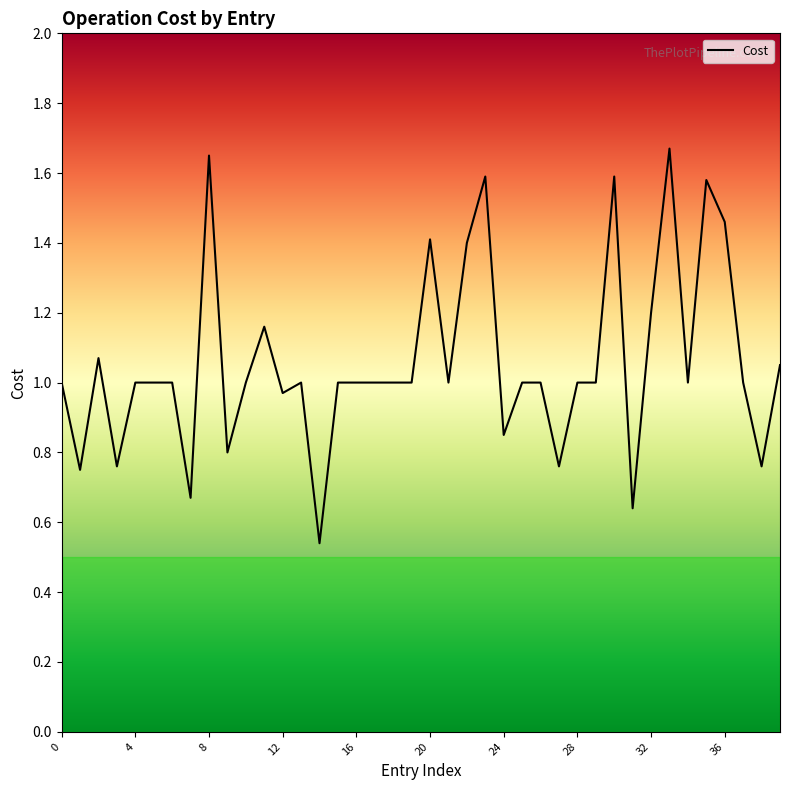

What is the sum of all values?

42.3